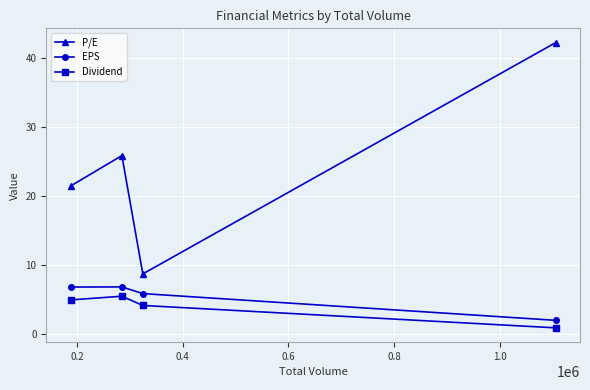

Reading left to right, list all the values displayed in this chart.

P/E: 21.4	25.8	8.7	42.2
EPS: 6.8	6.8	5.8	1.9
Dividend: 4.9	5.4	4.1	0.8